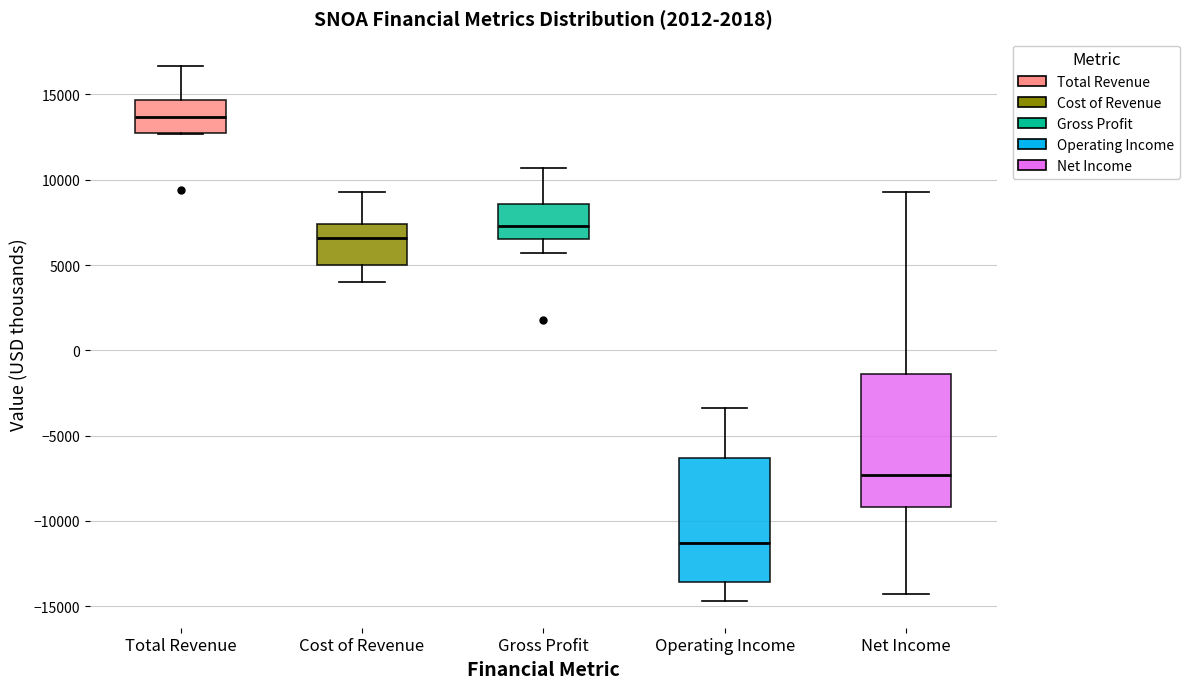

Reading left to right, transcribe this box plot: for each box, give where its median line is, the range the box spans, and where its two whiskers end, as read against the y-axis. The values are not printed on the chart, so give them approximately, as read against the axis.

Total Revenue: median 13500, box 13000 to 14500, whiskers 12500 to 16500
Cost of Revenue: median 6500, box 5000 to 7500, whiskers 4000 to 9500
Gross Profit: median 7500, box 6500 to 8500, whiskers 5500 to 10500
Operating Income: median -11500, box -13500 to -6500, whiskers -14500 to -3500
Net Income: median -7500, box -9000 to -1500, whiskers -14500 to 9500